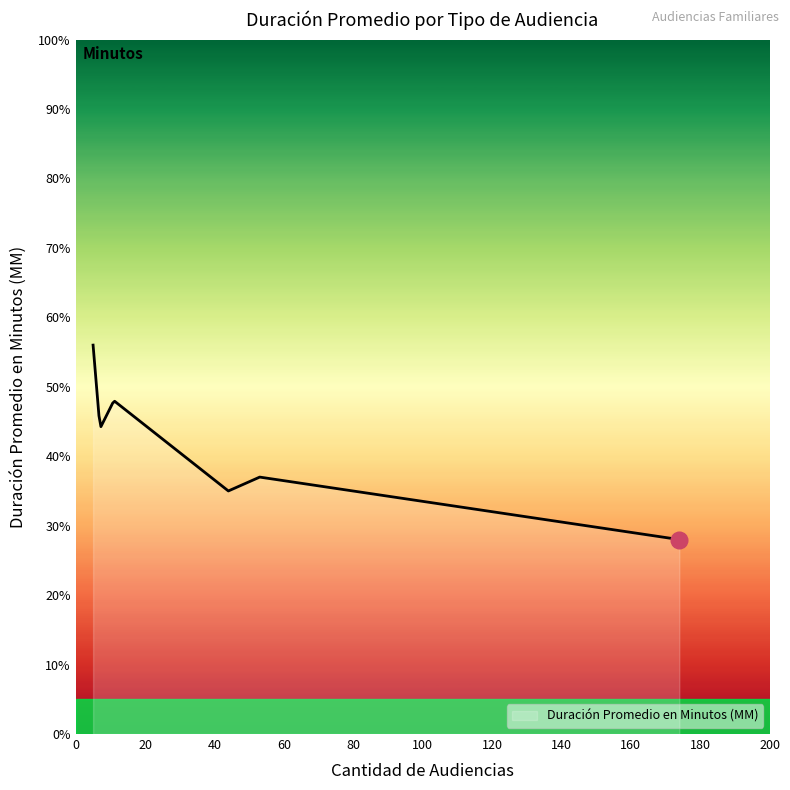

What is the average value?

35.0